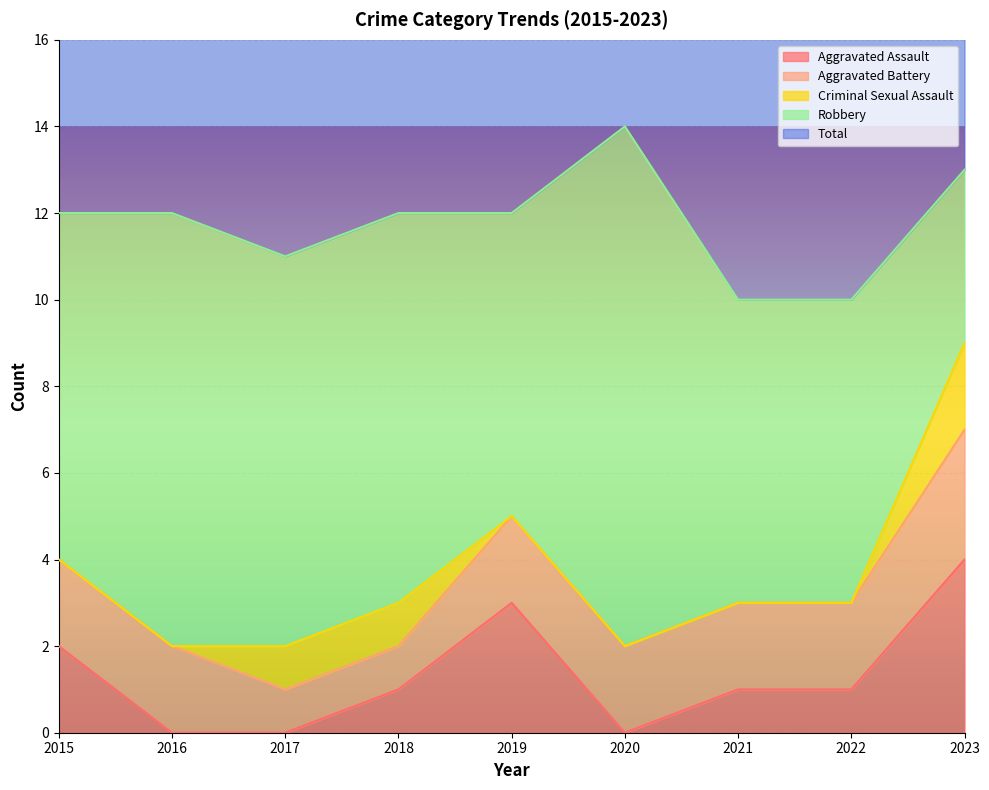

What is the difference between the highest and lowest values at 2016?

12